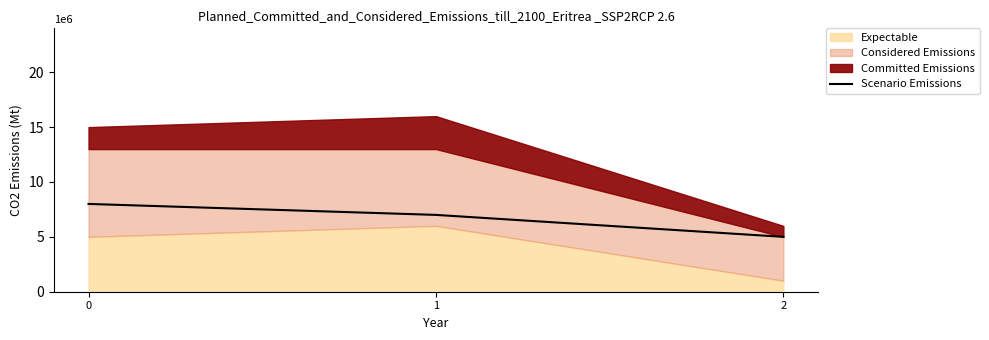

Is it true that Scenario Emissions equals 4 at 0?

False